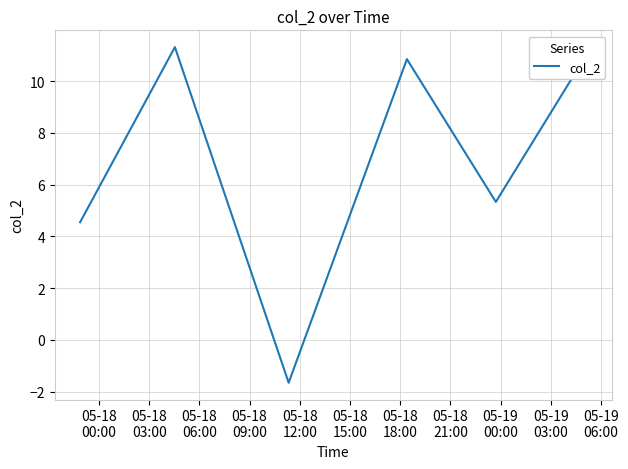

What is the difference between the maximum and minimum values?

13.0